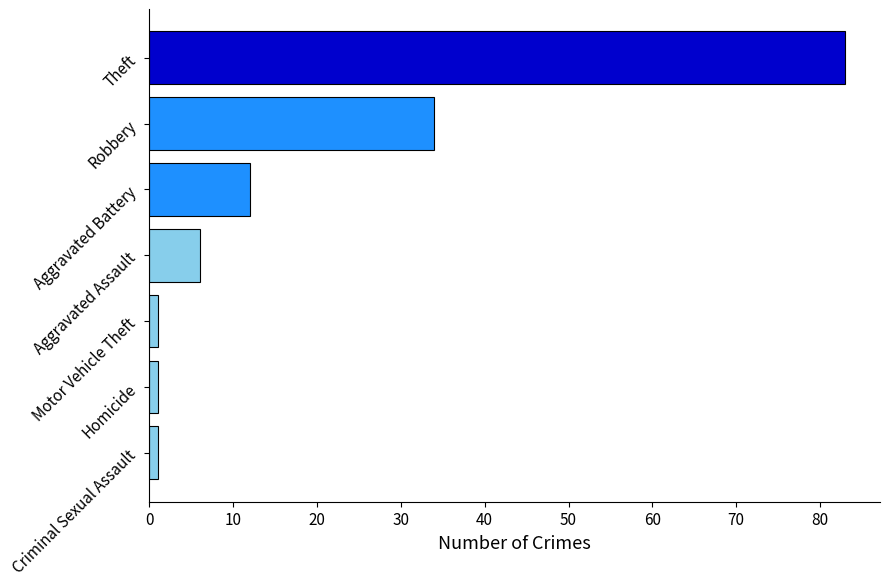

How many bars are there in total?

7